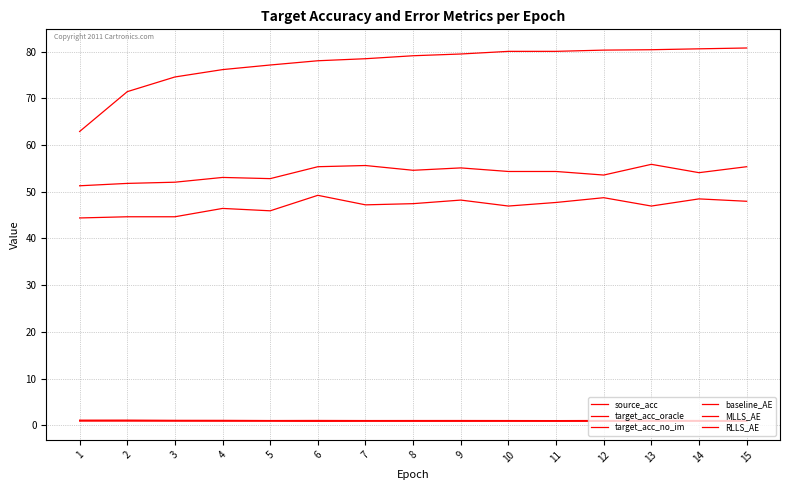

Does the chart display data point markers on the line(s)?

No